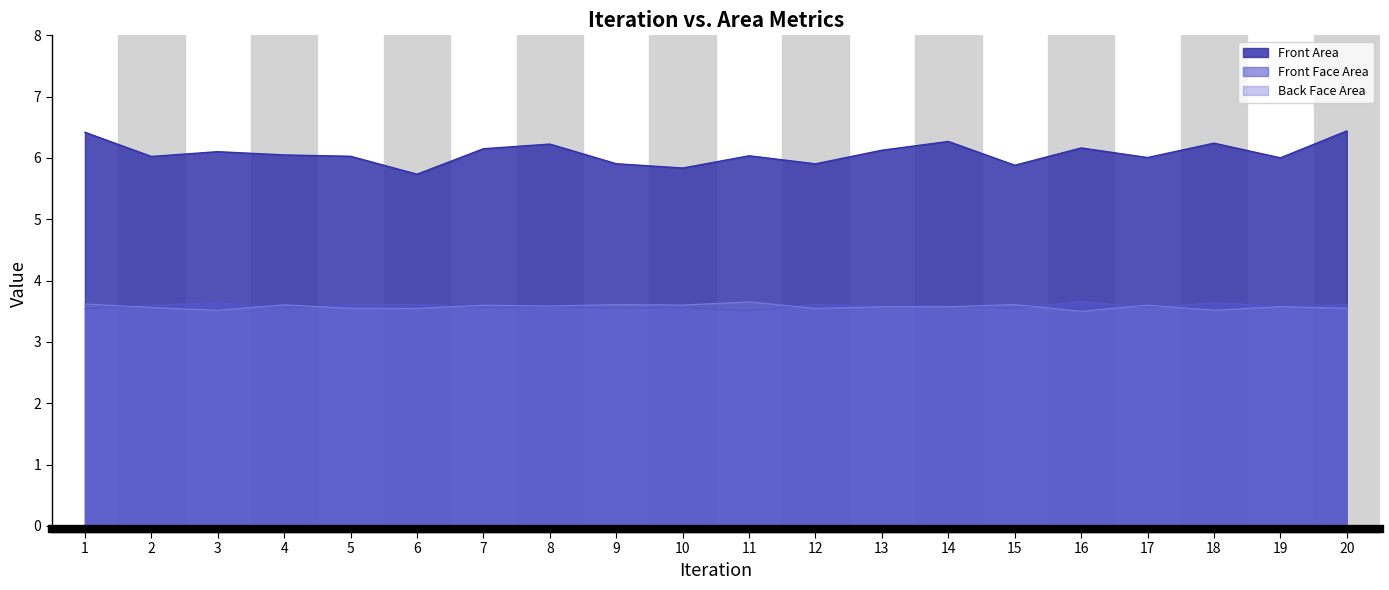

Reading left to right, what are all the values shown in this chart?

Front Area: 1=6.4	2=6.0	3=6.1	4=6.0	5=6.0	6=5.7	7=6.2	8=6.2	9=5.9	10=5.8	11=6.0	12=5.9	13=6.1	14=6.3	15=5.9	16=6.2	17=6.0	18=6.2	19=6.0	20=6.4
Front Face Area: 1=3.5	2=3.6	3=3.6	4=3.6	5=3.6	6=3.6	7=3.6	8=3.6	9=3.5	10=3.6	11=3.5	12=3.6	13=3.6	14=3.6	15=3.5	16=3.7	17=3.6	18=3.6	19=3.6	20=3.6
Back Face Area: 1=3.6	2=3.6	3=3.5	4=3.6	5=3.5	6=3.5	7=3.6	8=3.6	9=3.6	10=3.6	11=3.7	12=3.5	13=3.6	14=3.6	15=3.6	16=3.5	17=3.6	18=3.5	19=3.6	20=3.5